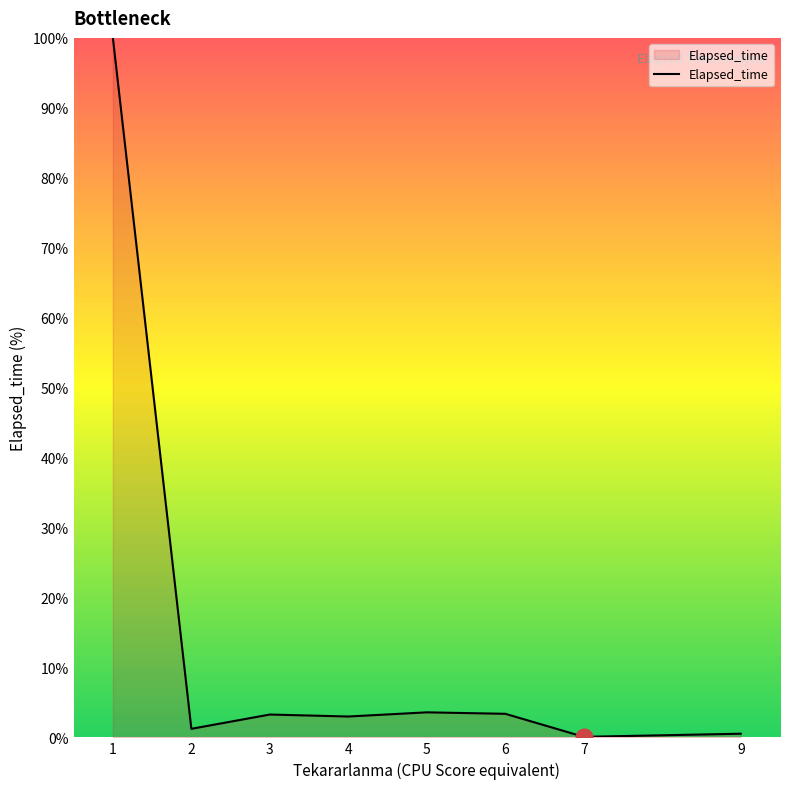

What is the sum of all values?

115.0